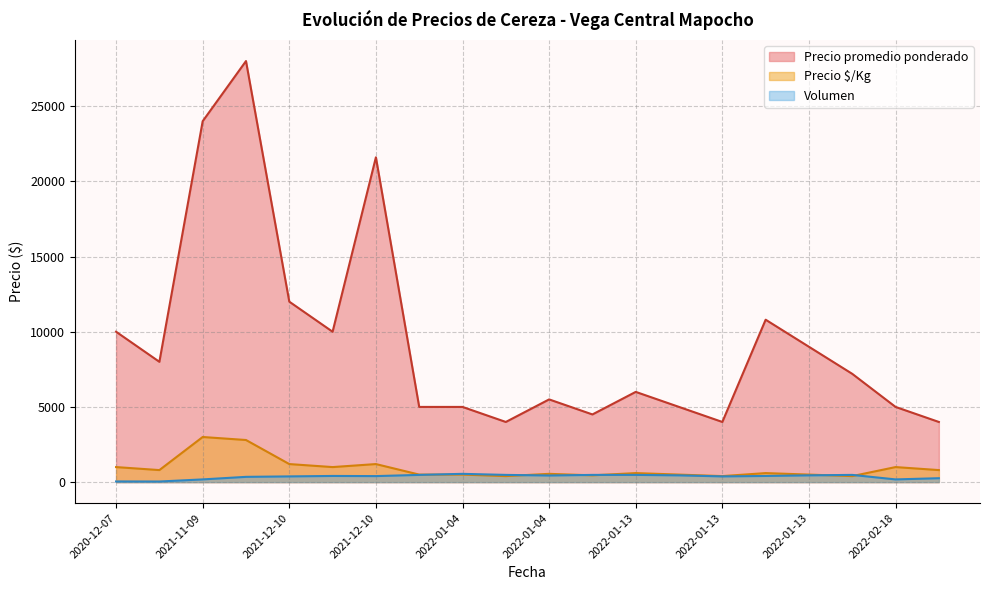

What are all the series names shown in the legend?

Precio promedio ponderado, Precio $/Kg, Volumen